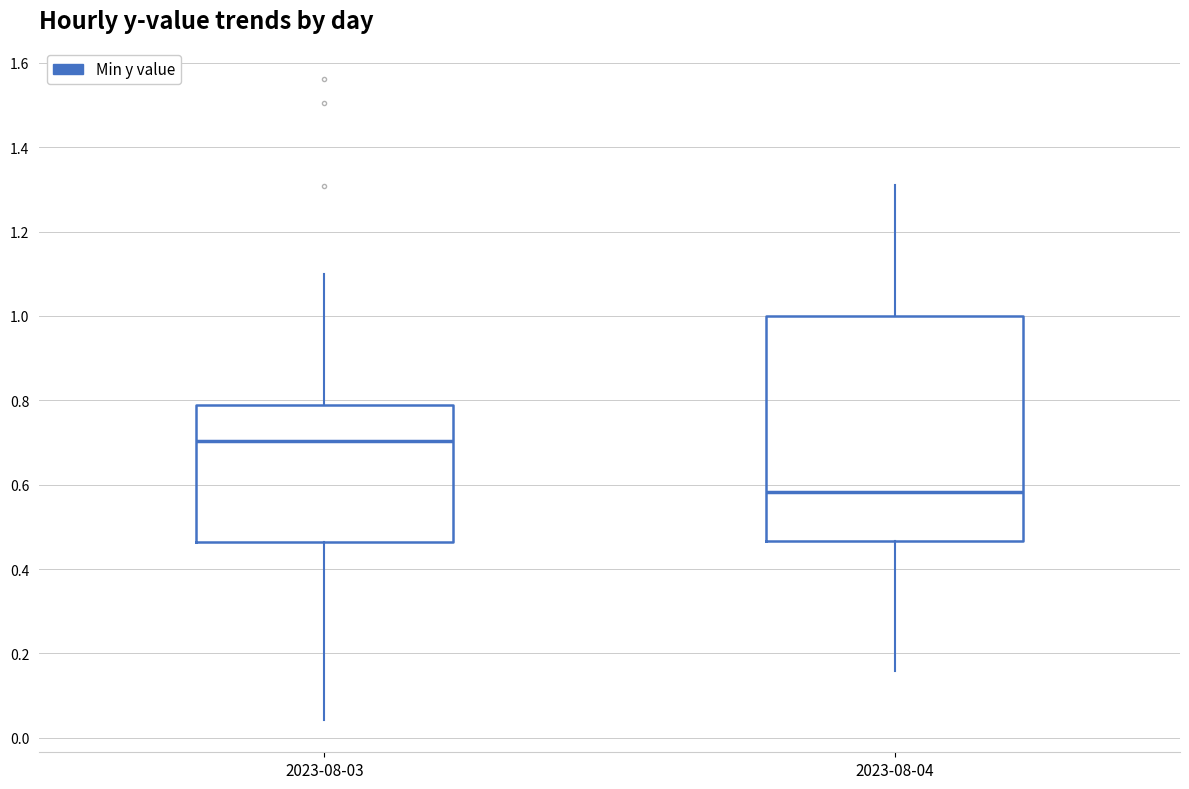

Which box is the tallest, from its lower edge to its upper edge?

2023-08-04